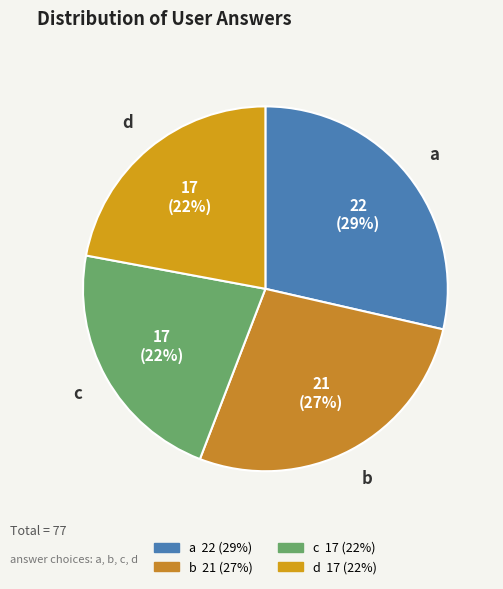

Which category has the biggest portion of the pie?

a